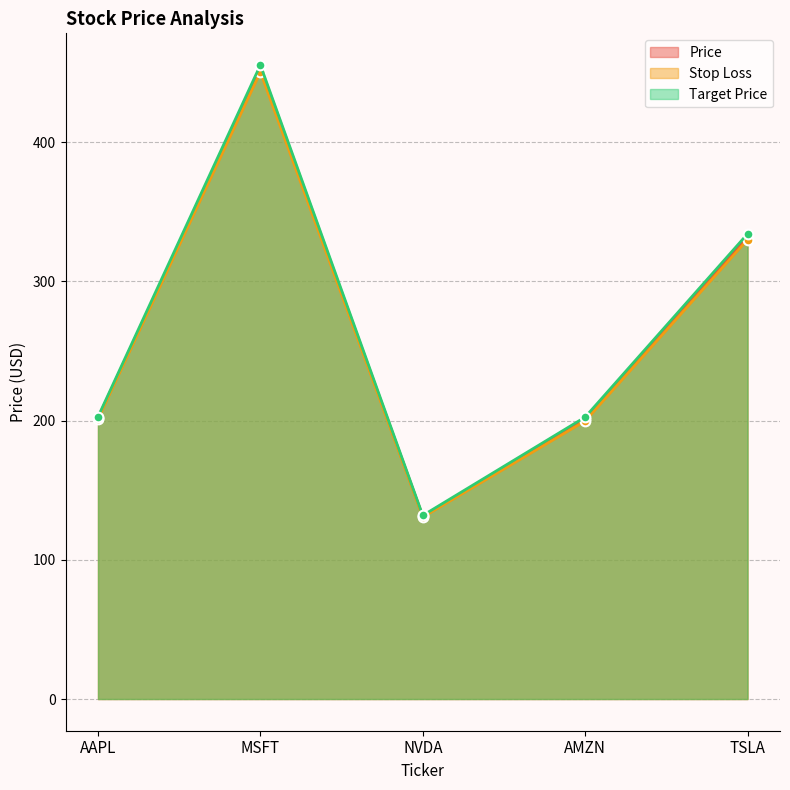

What is the difference between the highest and lowest values at MSFT?

4.9